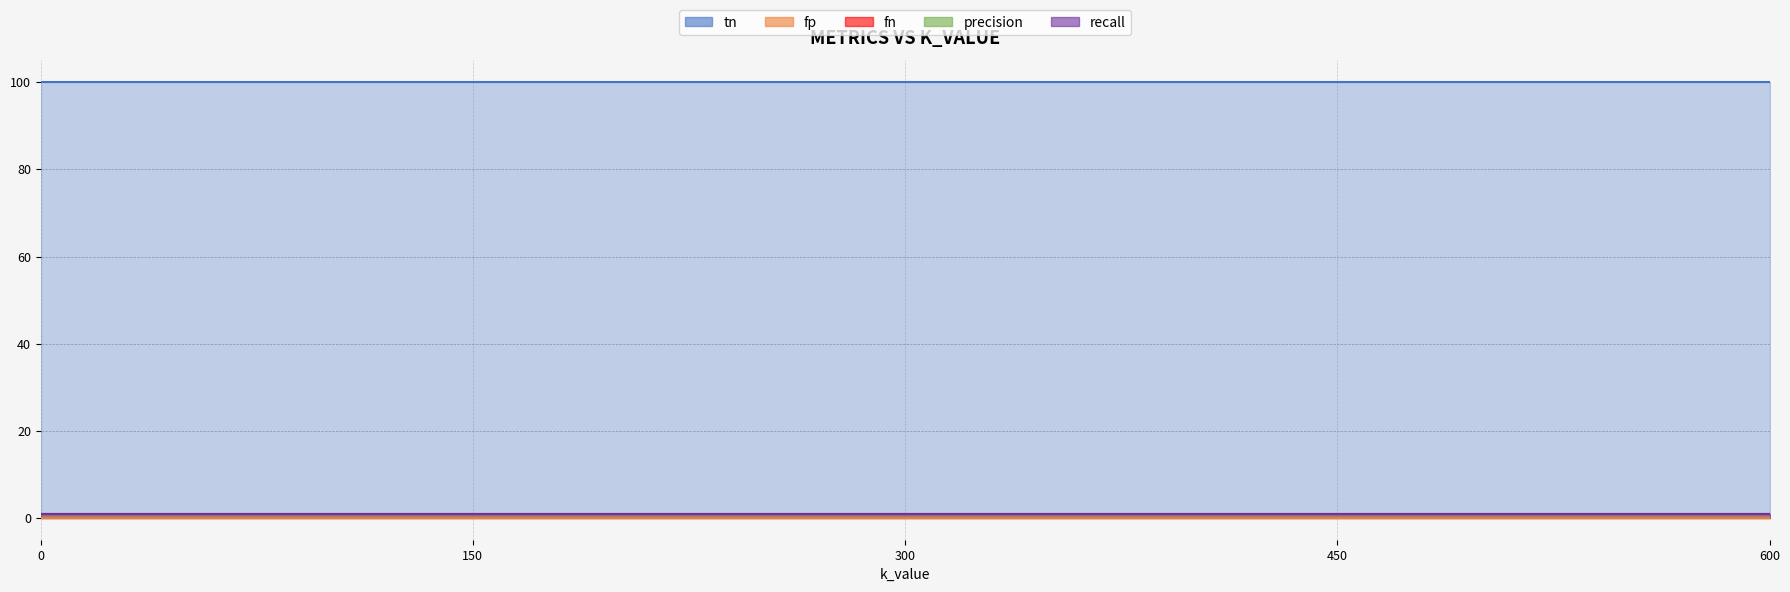

What are all the series names shown in the legend?

tn, fp, fn, precision, recall